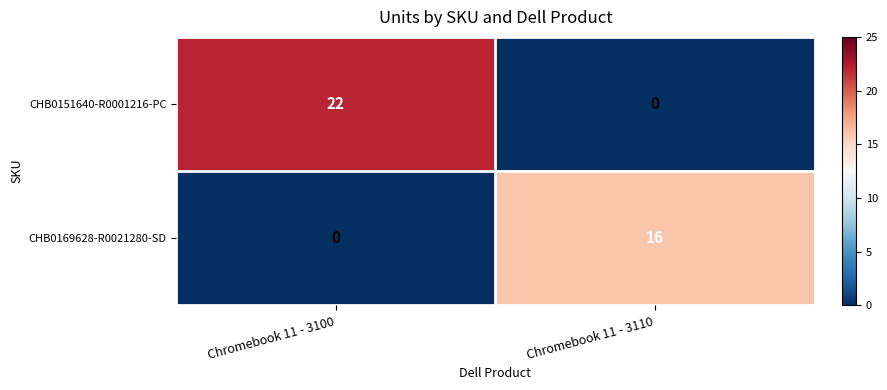

Which series changed the most between Chromebook 11 - 3100 and Chromebook 11 - 3110?

CHB0151640-R0001216-PC